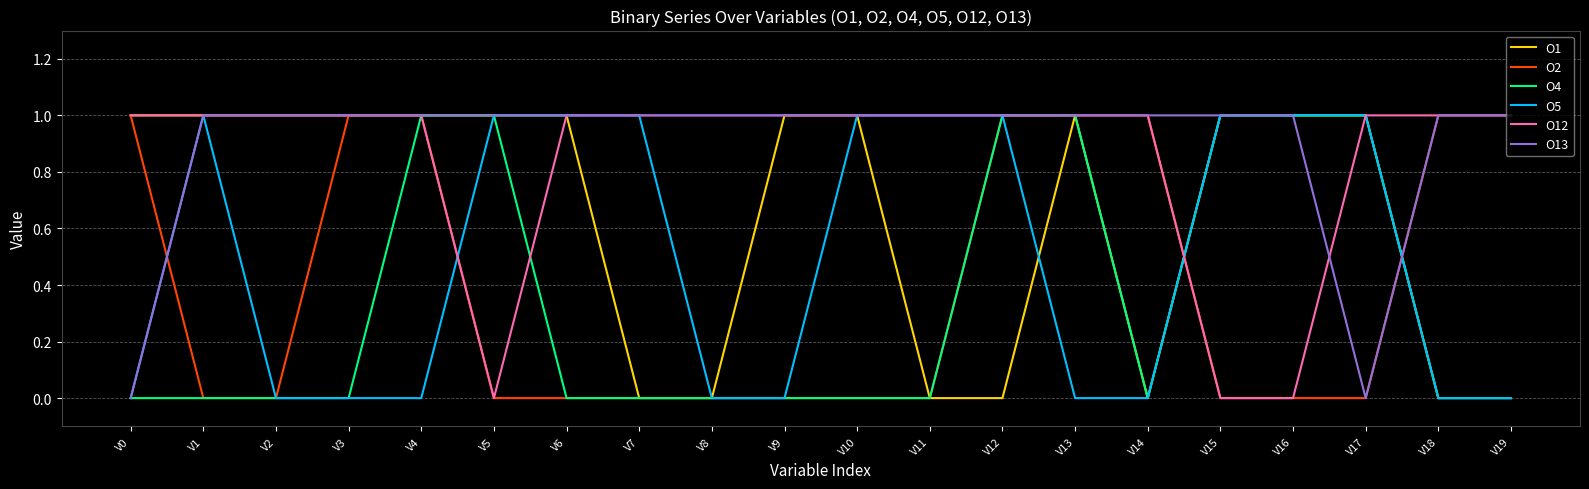

The O12 series shows 0 at V18. True or false?

False